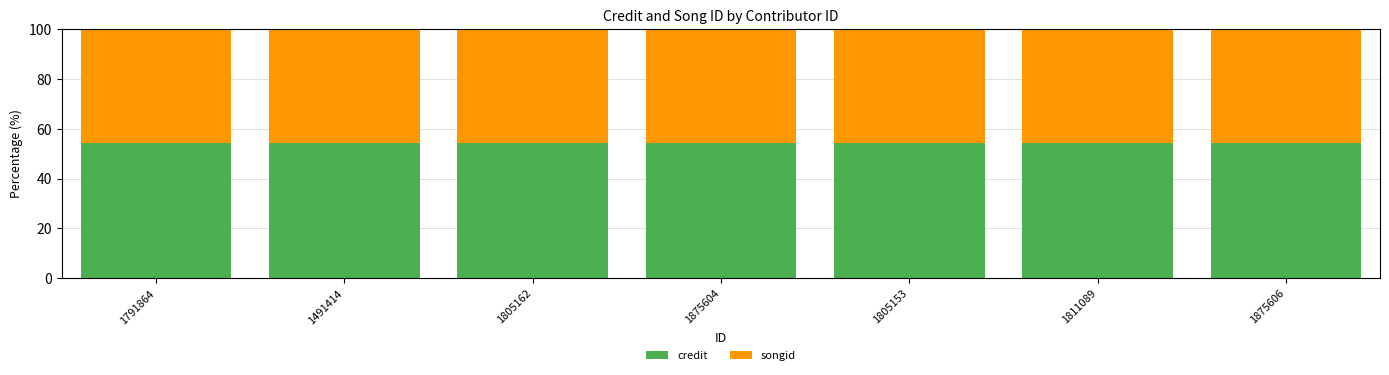

What is the sum of the credit values at 1811089 and 1875606?

108.4